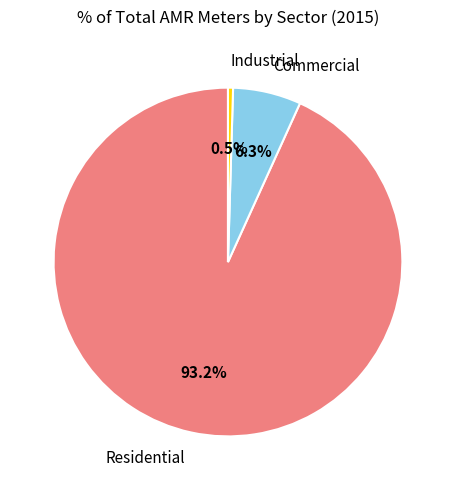

Count the number of slices in the pie.

3